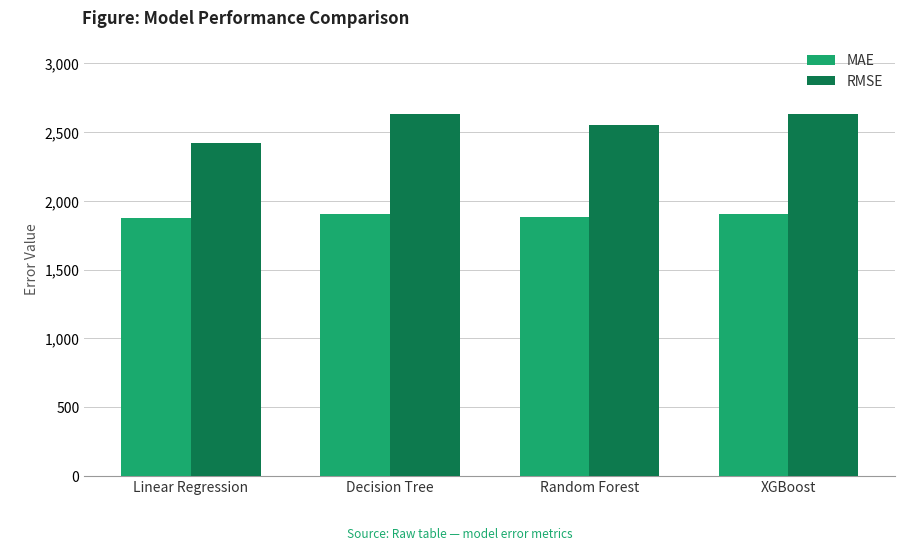

What is the minimum value shown in the chart?

1878.2